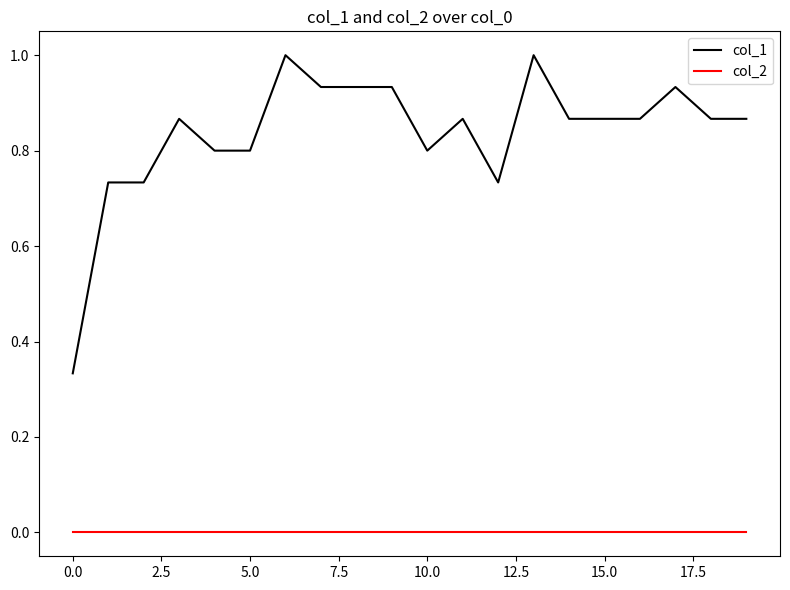

True or false: col_2 and col_1 intersect in this chart.

False